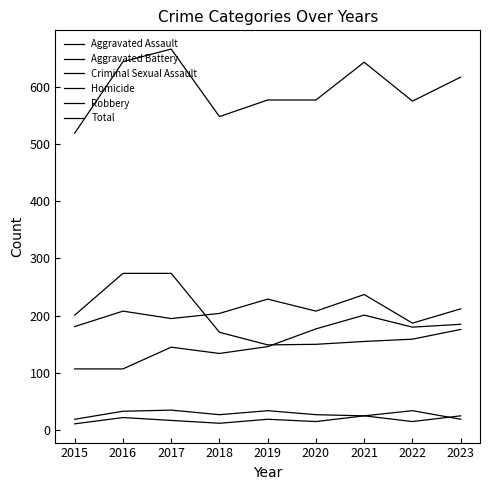

Is this an area chart (filled region under the line)?

No